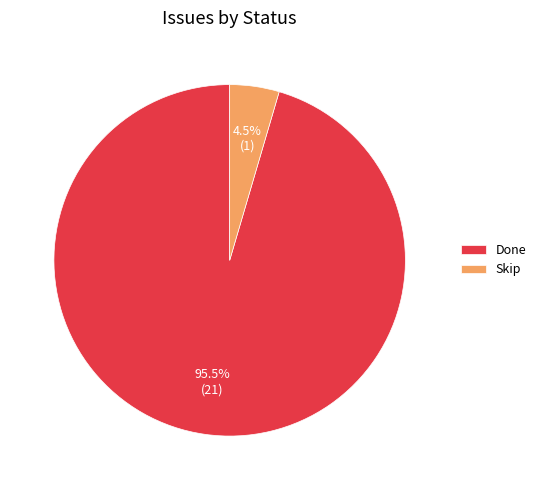

Rank the categories by value from highest to lowest.

Done, Skip